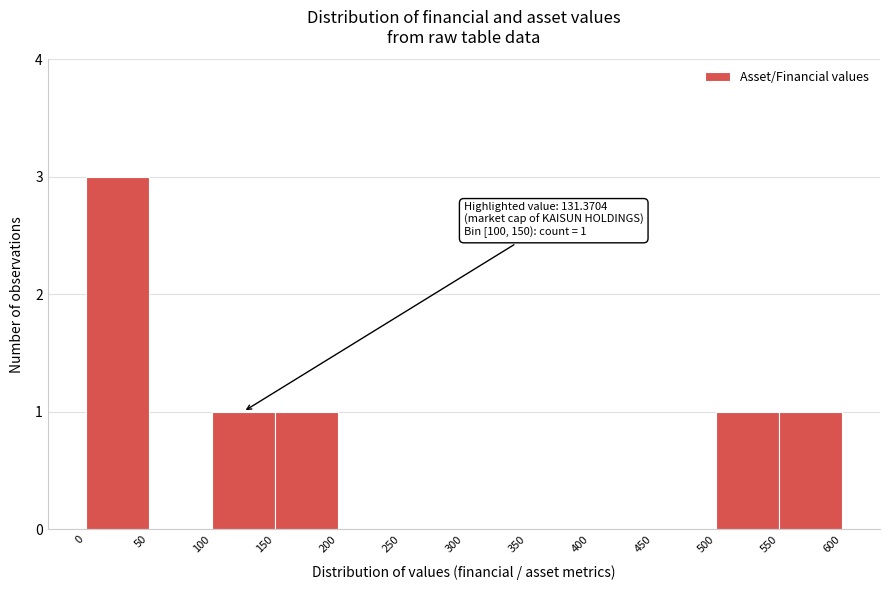

Over which range of the x-axis is the bar tallest?

0 to 50